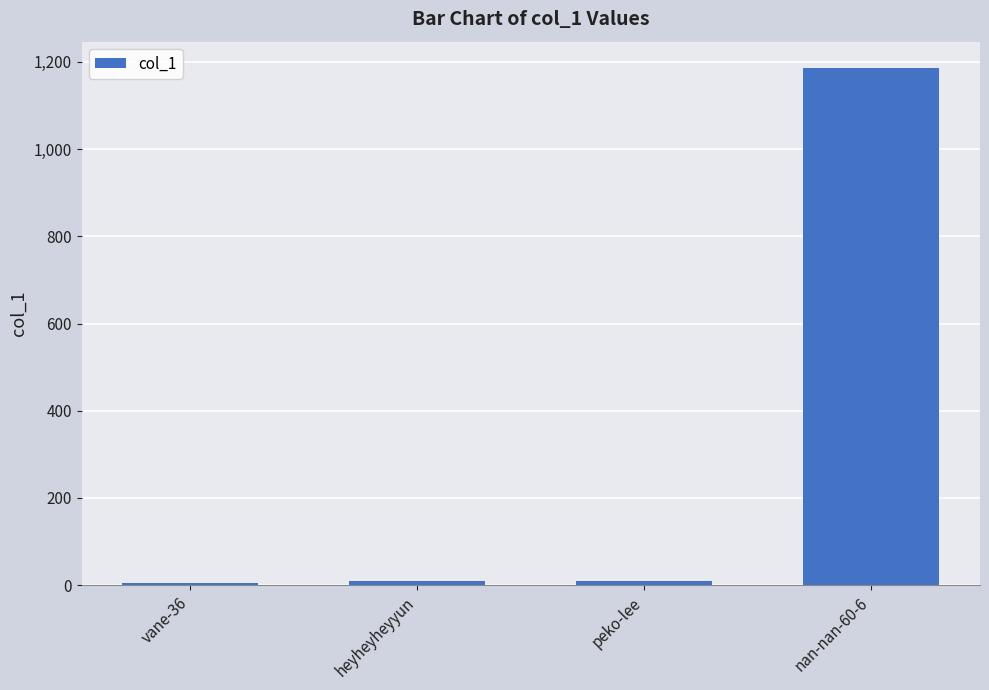

Is it true that the value at nan-nan-60-6 is 2103?

False